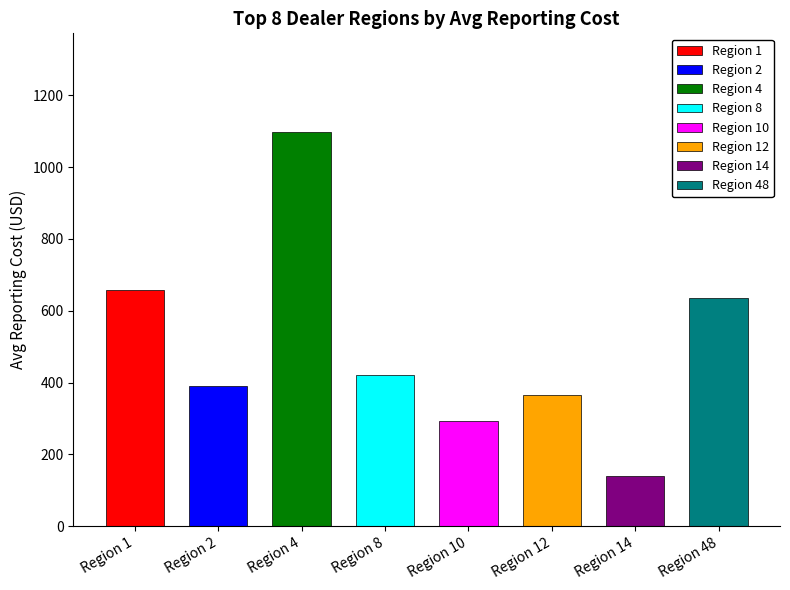

Does the chart contain stacked bars?

No